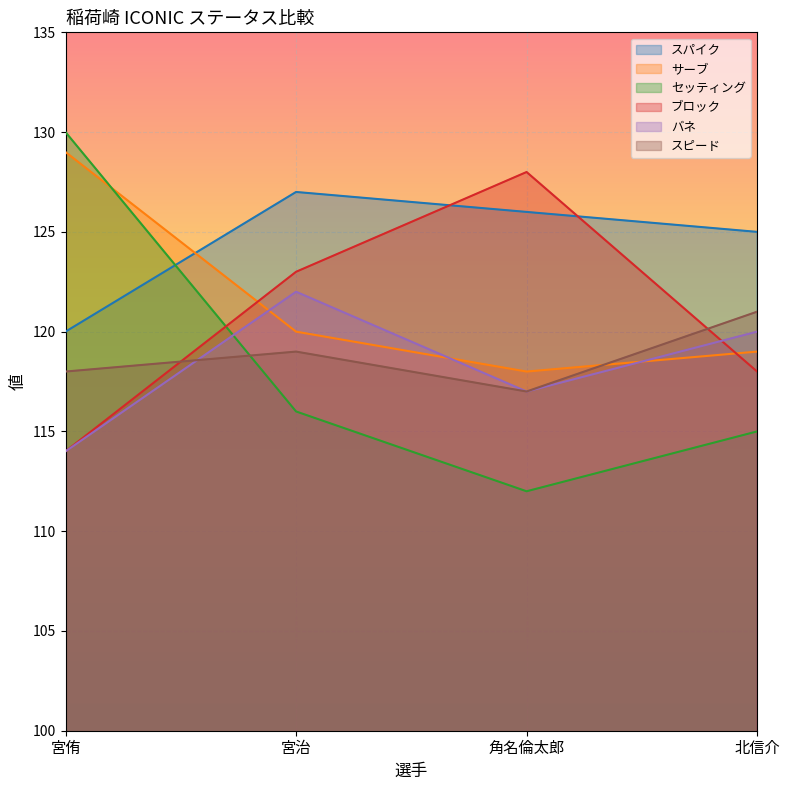

What is the label of the 1st point from the right?

北信介